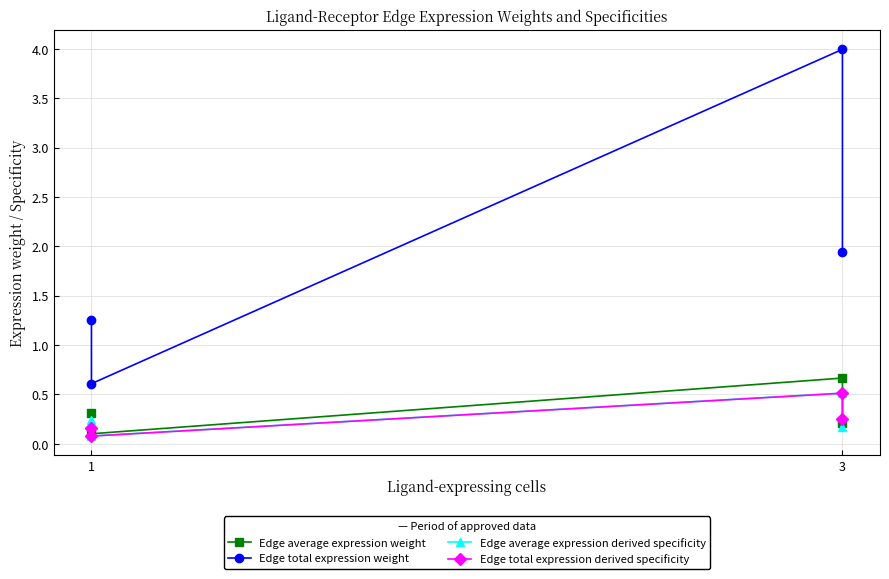

Reading left to right, list all the values displayed in this chart.

Edge average expression weight: 0.2	0.7	0.1	0.3
Edge total expression weight: 1.9	4.0	0.6	1.3
Edge average expression derived specificity: 0.2	0.5	0.1	0.2
Edge total expression derived specificity: 0.2	0.5	0.1	0.2